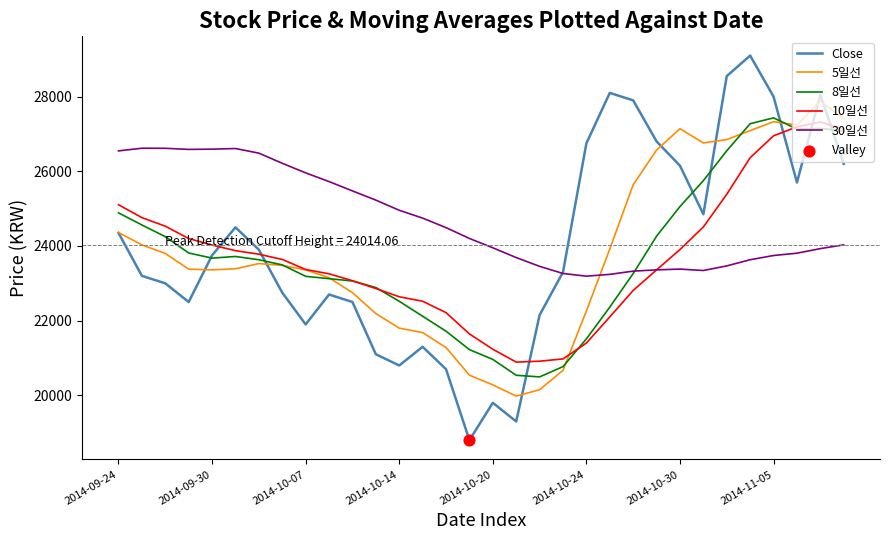

Which series has the largest total across all categories?

30일선